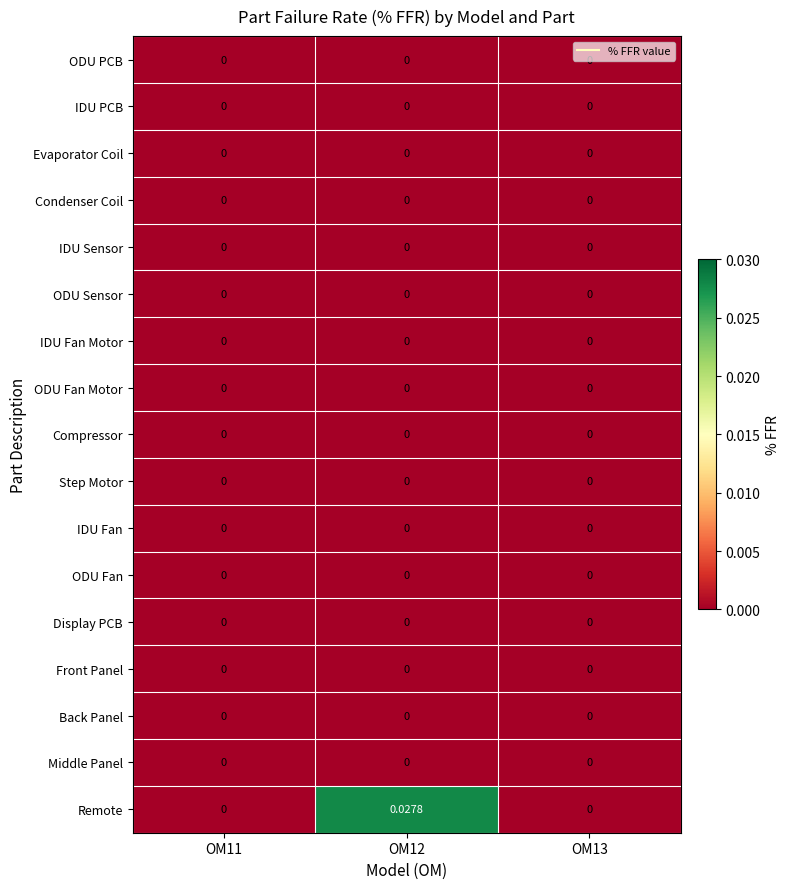

Which series changed the most between OM11 and OM12?

Remote